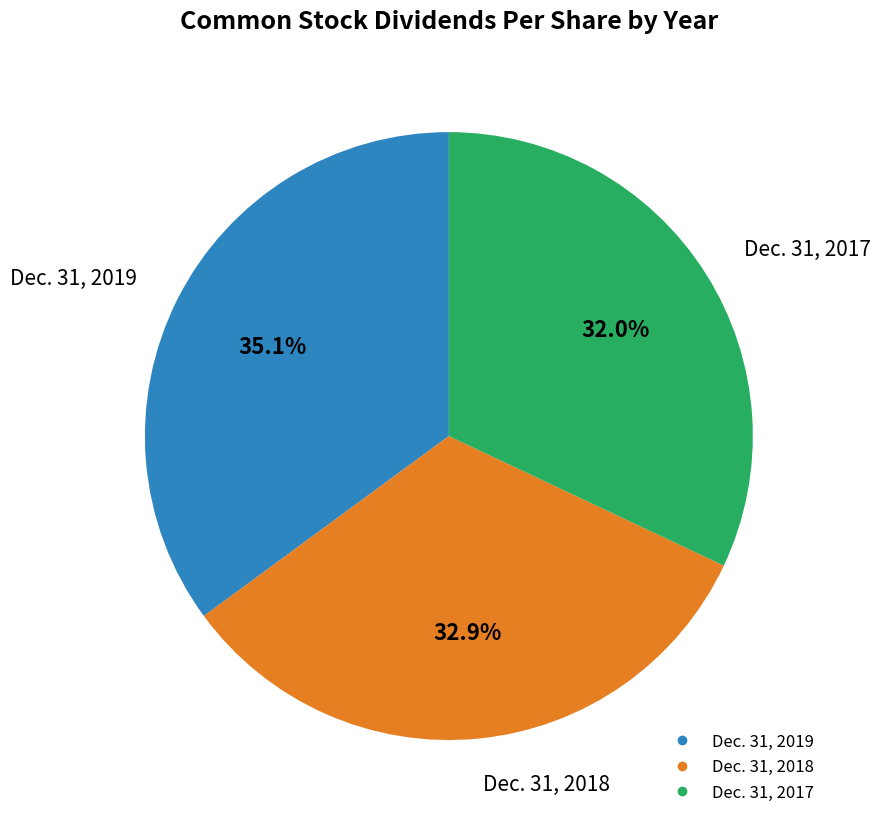

Rank the categories by value from lowest to highest.

Dec. 31, 2017, Dec. 31, 2018, Dec. 31, 2019